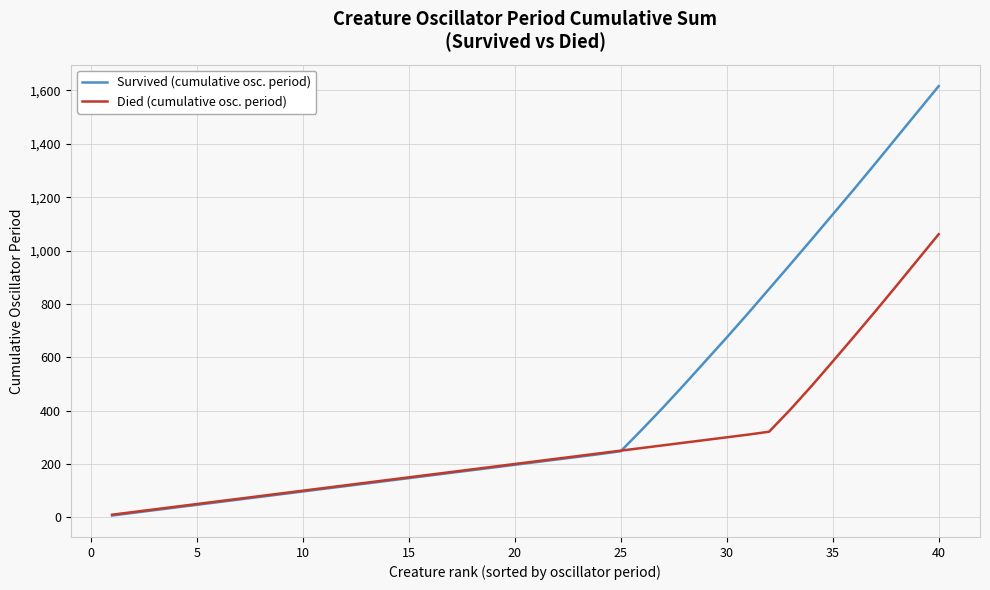

Which series has the widest spread of values?

Survived (cumulative osc. period)